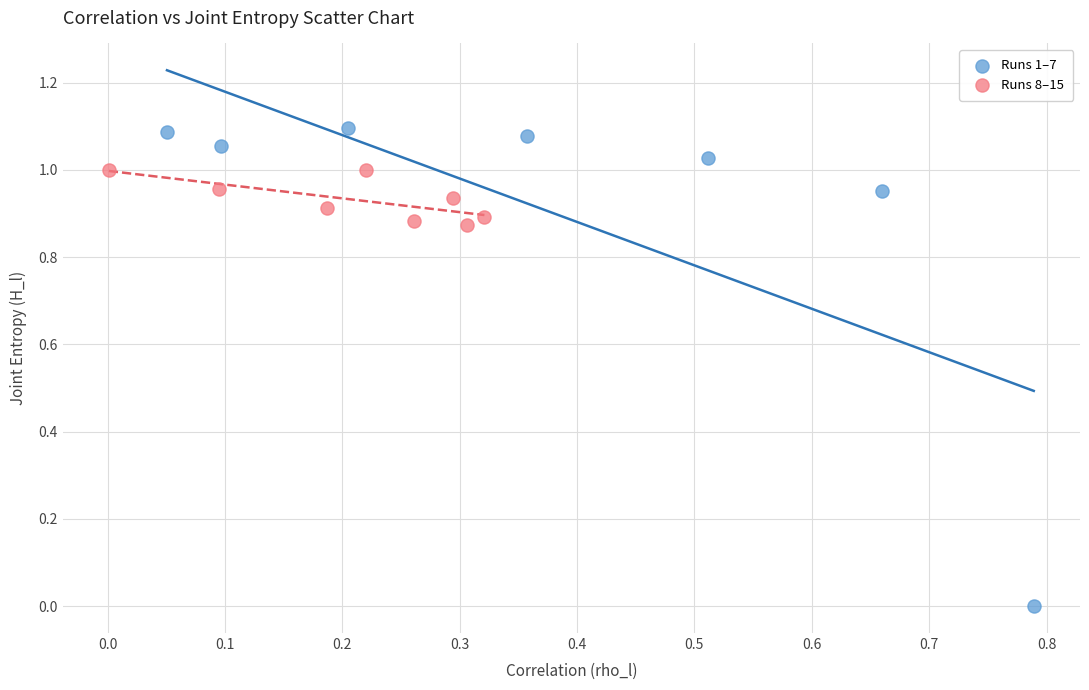

What are all the series names shown in the legend?

Runs 1–7, Runs 8–15